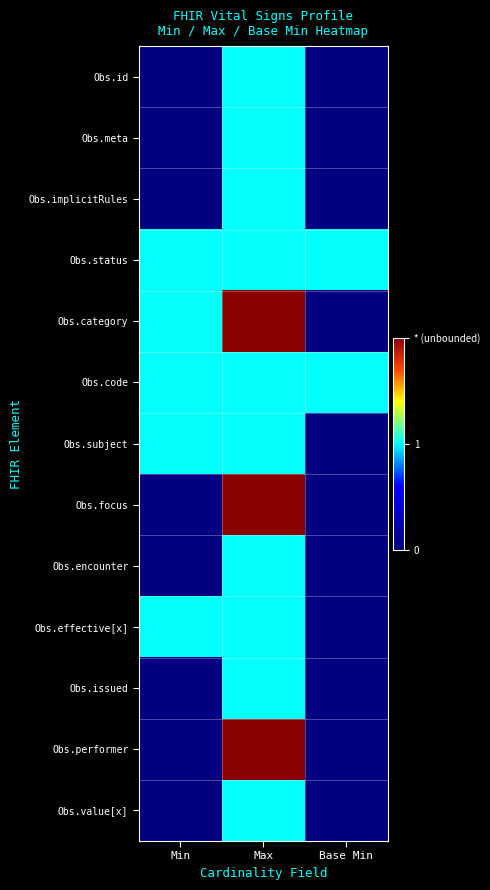

How many distinct data groups are displayed?

13